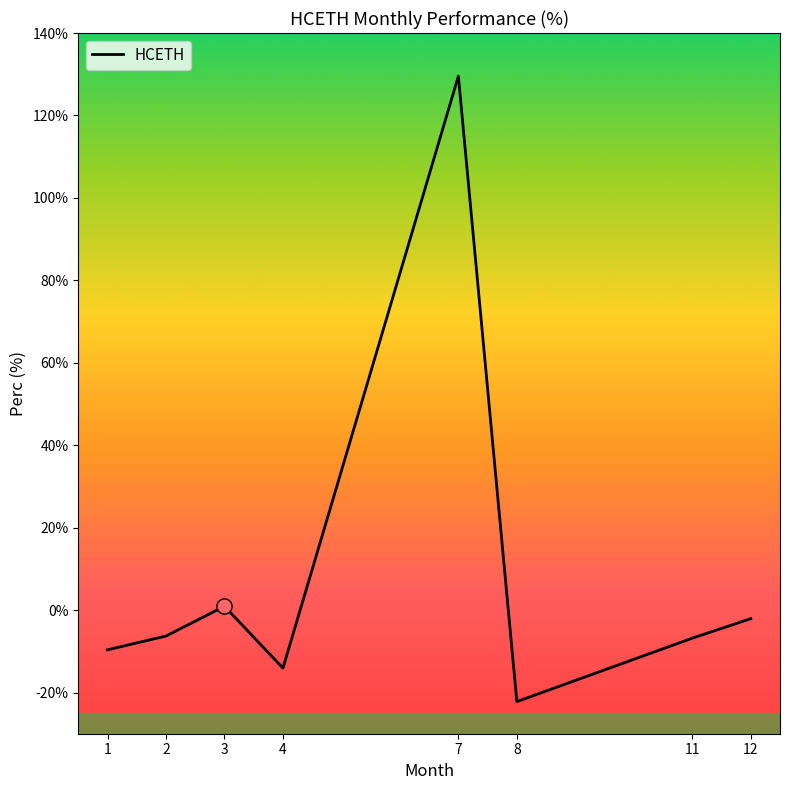

Between 12 and 11, which is larger?

12